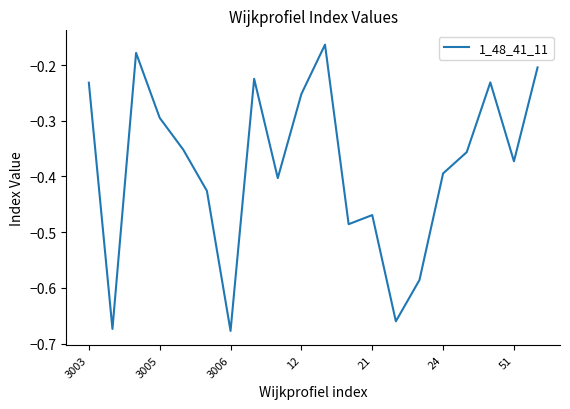

What is the difference between the maximum and minimum values?

0.5